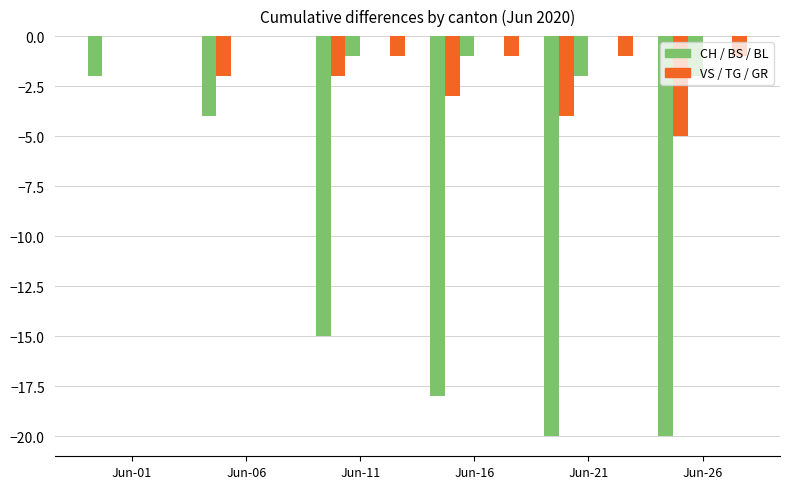

The value of BS at Jun-11 is -2. True or false?

False